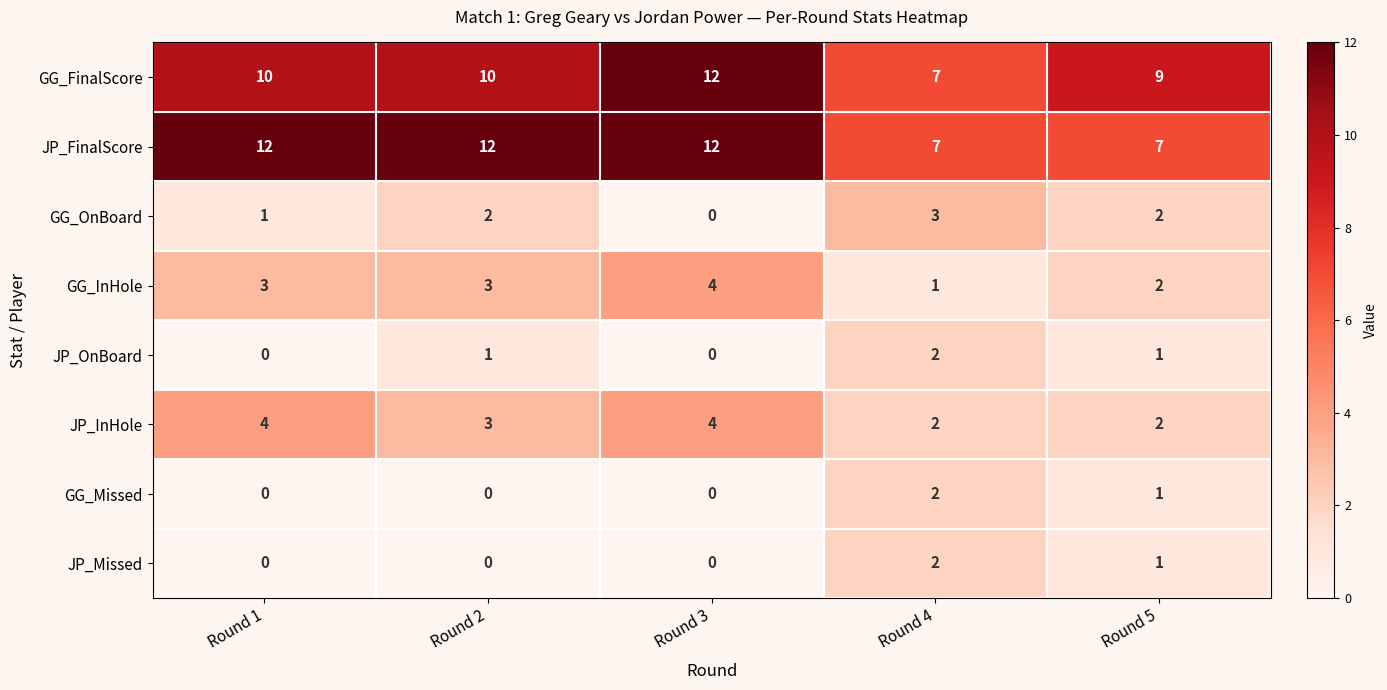

What is the spread (max minus min) of values at Round 3?

12